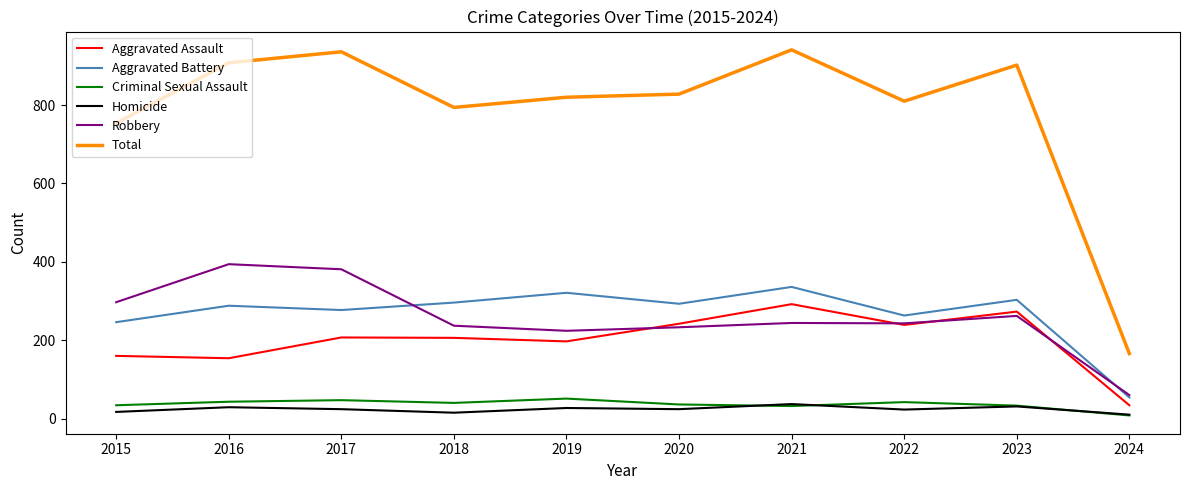

True or false: Robbery has a value of 72 at 2022.

False